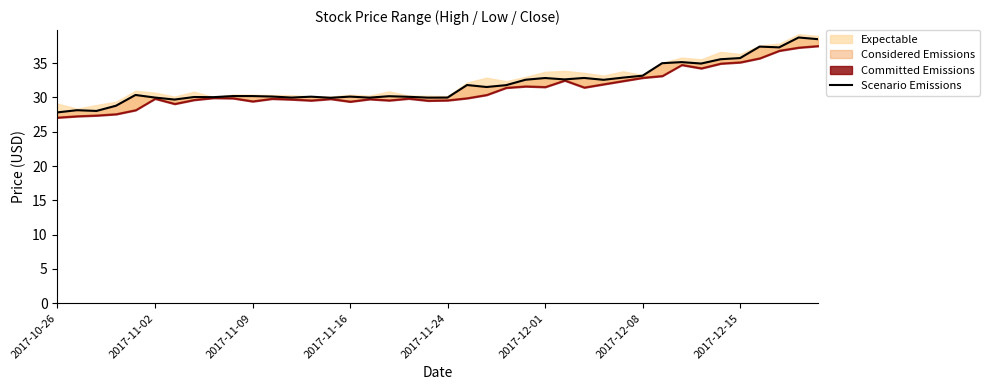

How many interior local valleys (lower than both neighbors) does the data have?

12